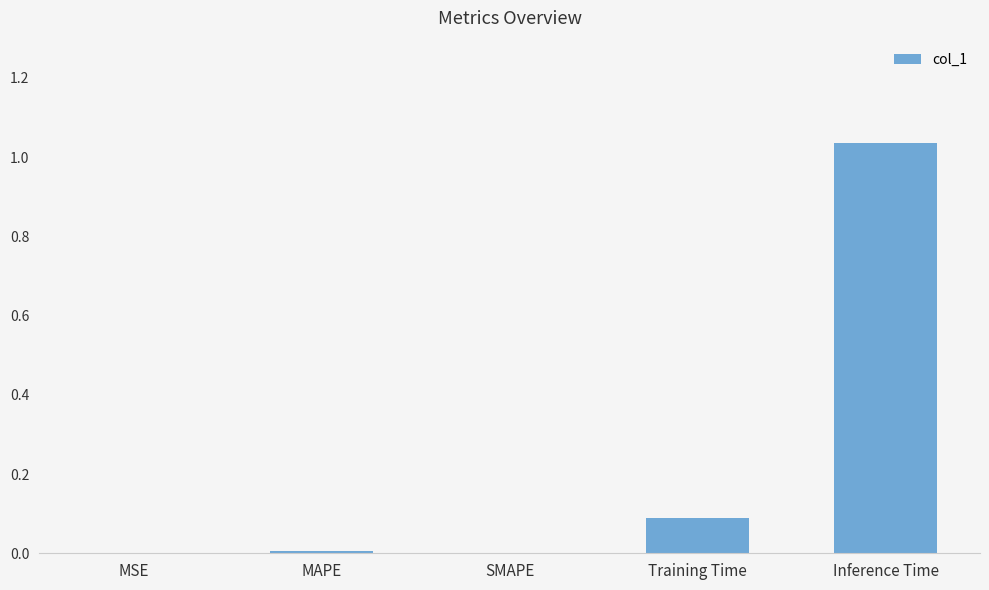

The chart shows a value of 0.1 at Training Time. True or false?

True